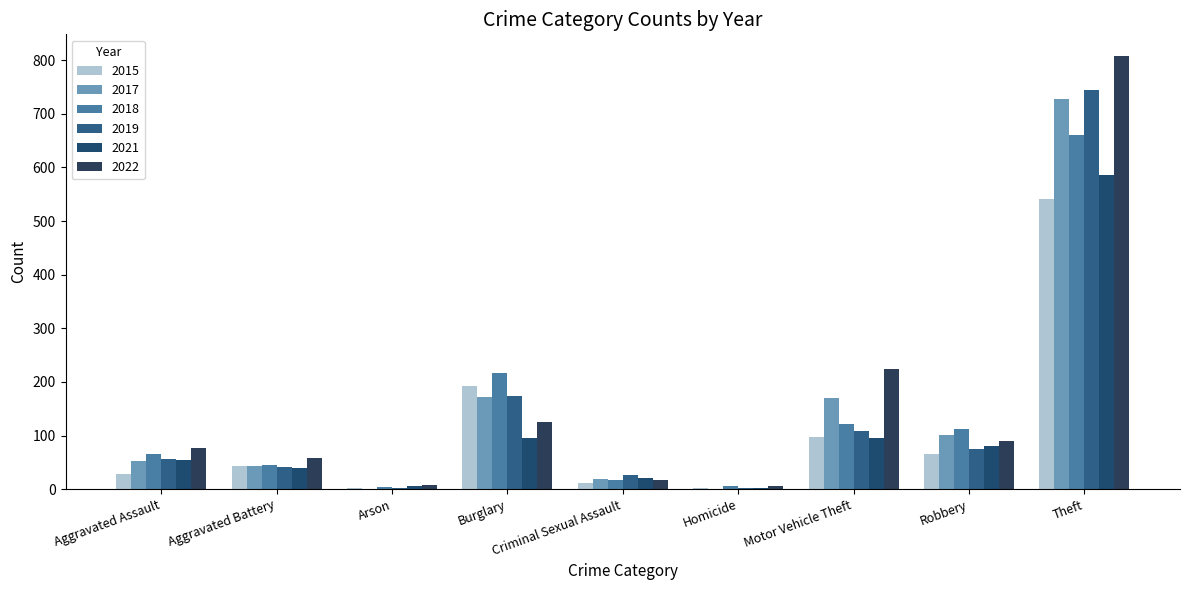

How many series are shown in this chart?

6